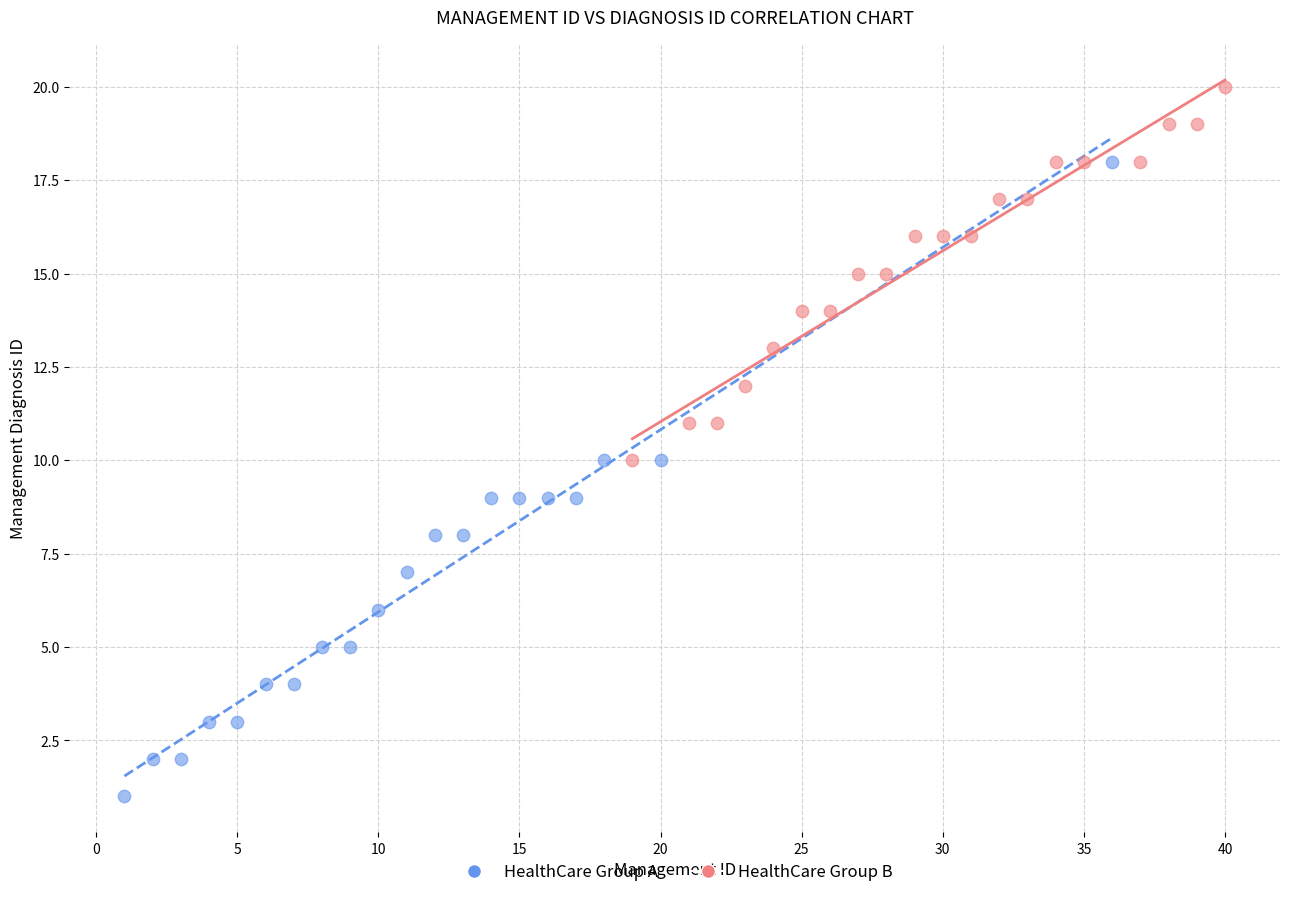

What are all the series names shown in the legend?

HealthCare Group A, HealthCare Group B